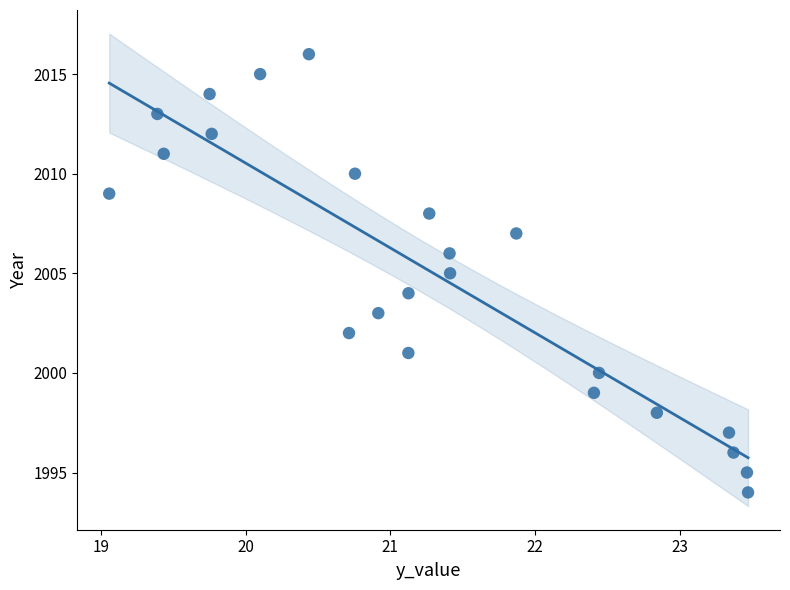

What is the range of Y values (max minus min)?

22